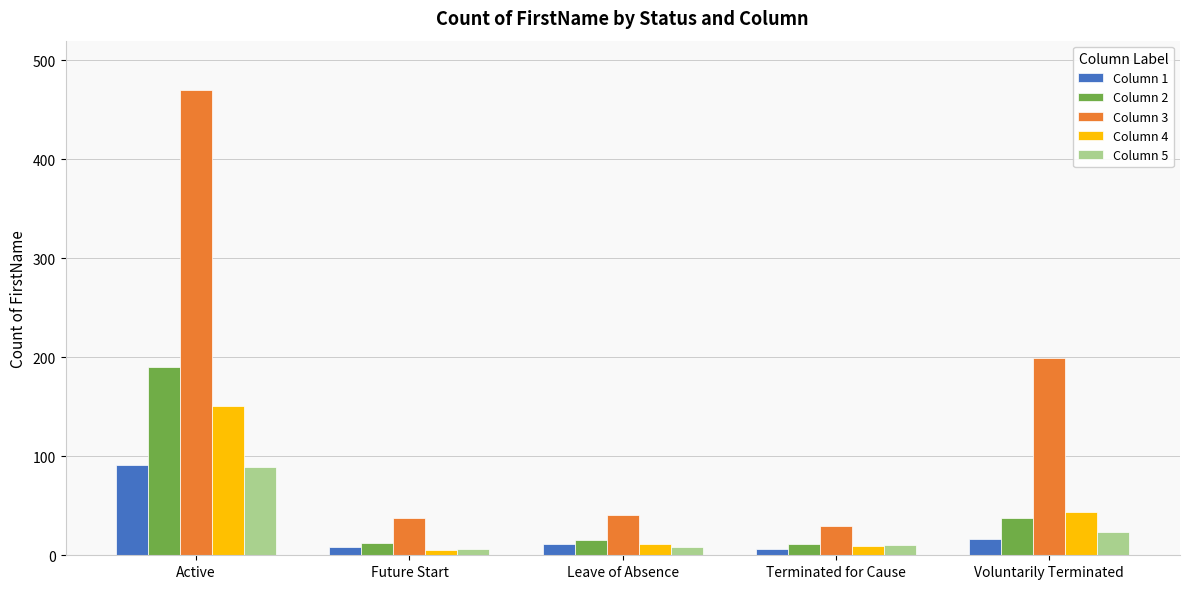

What is the label of the 5th bar from the left?

Voluntarily Terminated